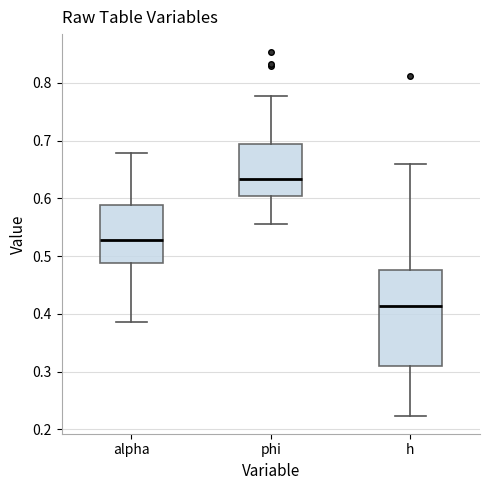

Reading left to right, transcribe this box plot: for each box, give where its median line is, the range the box spans, and where its two whiskers end, as read against the y-axis. The values are not printed on the chart, so give them approximately, as read against the axis.

alpha: median 0.53, box 0.49 to 0.59, whiskers 0.39 to 0.68
phi: median 0.63, box 0.60 to 0.69, whiskers 0.56 to 0.78
h: median 0.41, box 0.31 to 0.48, whiskers 0.22 to 0.66